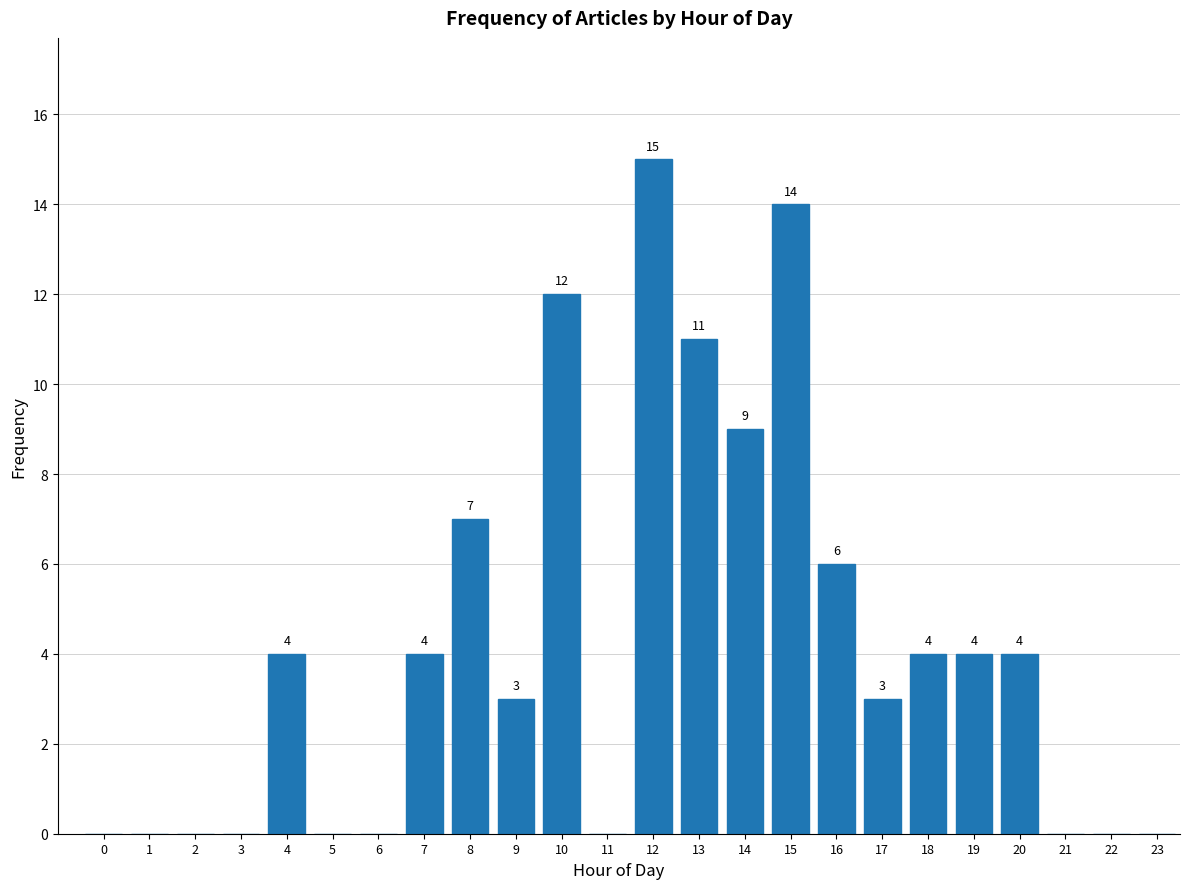

Reading left to right, extract all data points from this chart.

0=0	1=0	2=0	3=0	4=4	5=0	6=0	7=4	8=7	9=3	10=12	11=0	12=15	13=11	14=9	15=14	16=6	17=3	18=4	19=4	20=4	21=0	22=0	23=0